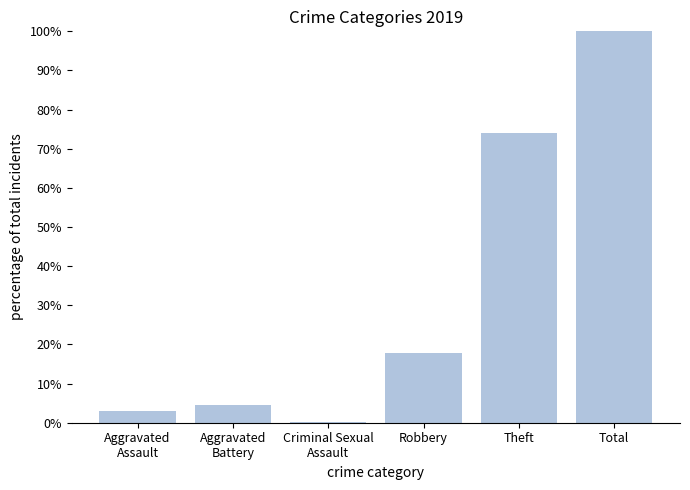

Count the number of values greater than 17.

3